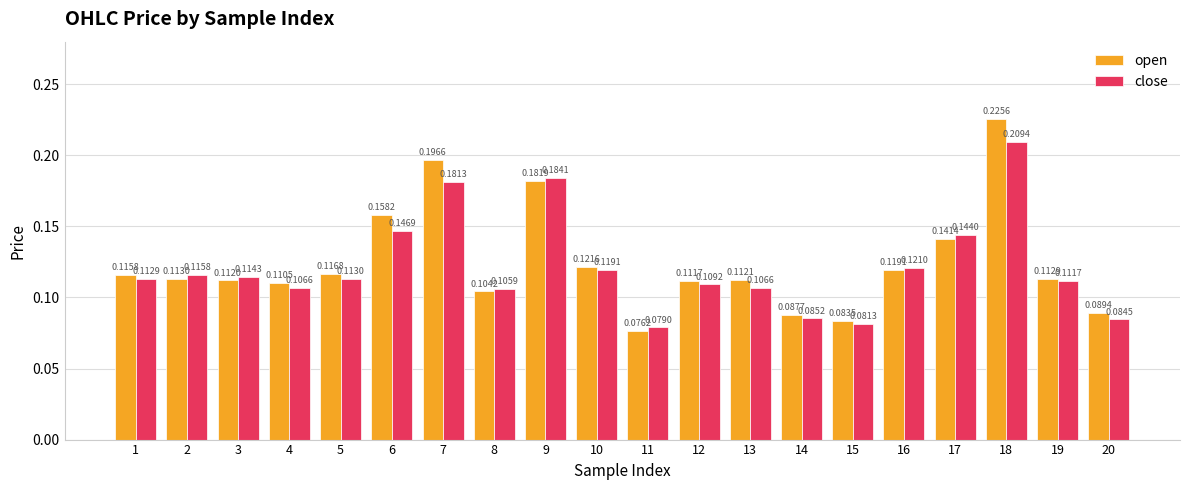

Rank the series at 16 from lowest to highest value.

open, close